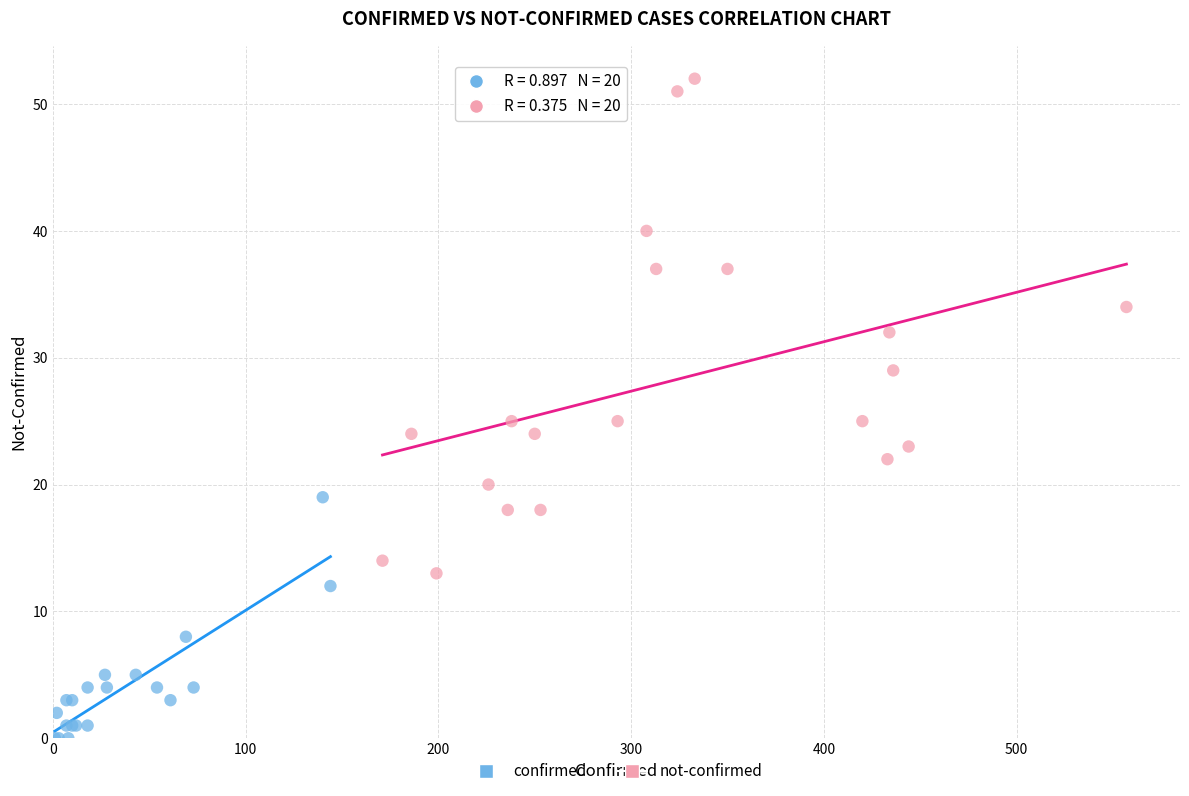

Which series reaches the maximum Y coordinate?

not-confirmed